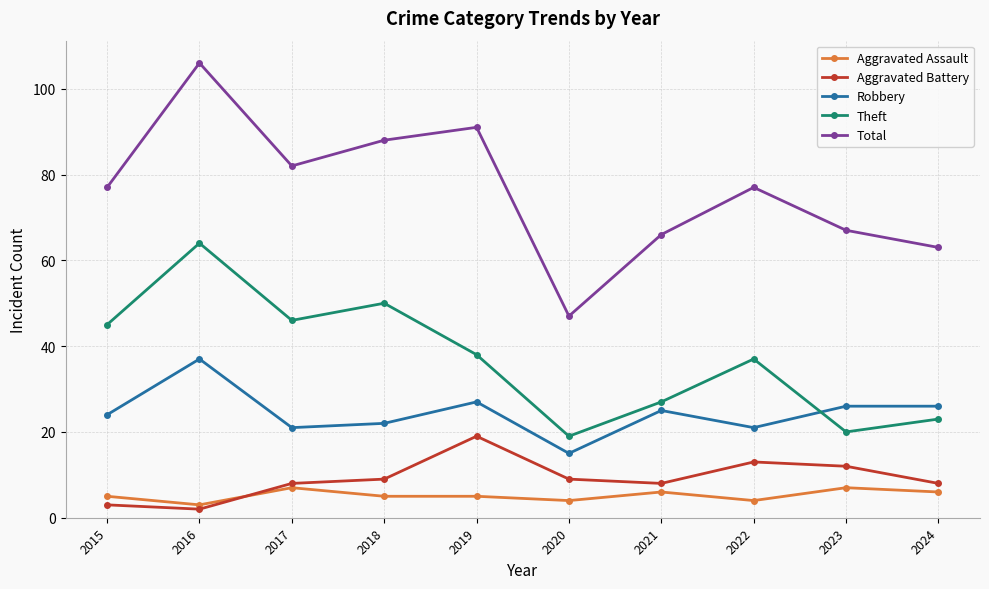

True or false: Aggravated Battery and Robbery intersect in this chart.

False